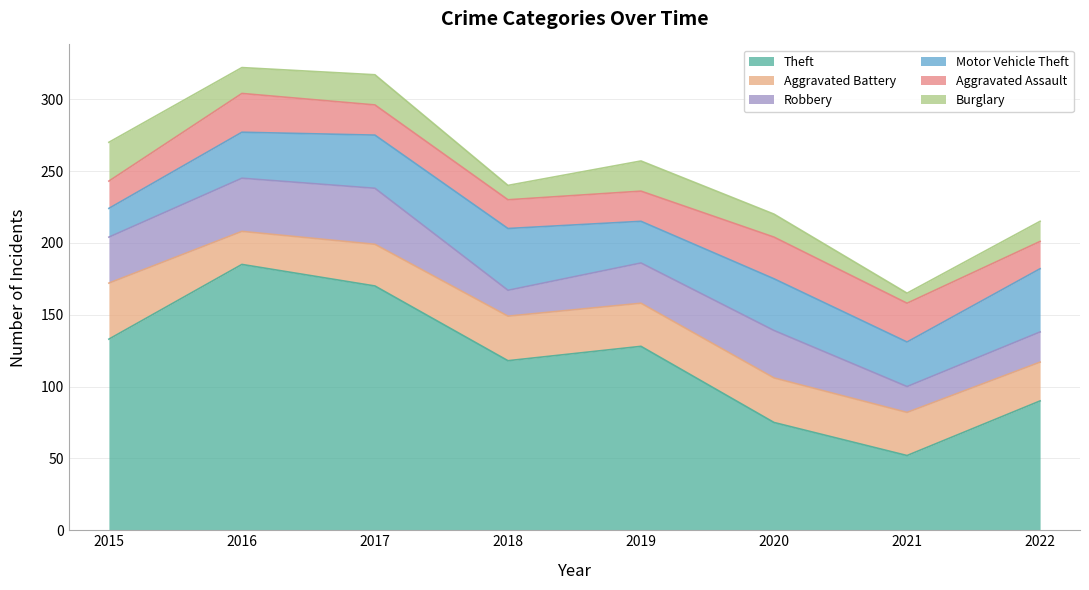

Is it true that Robbery equals 18 at 2018?

True